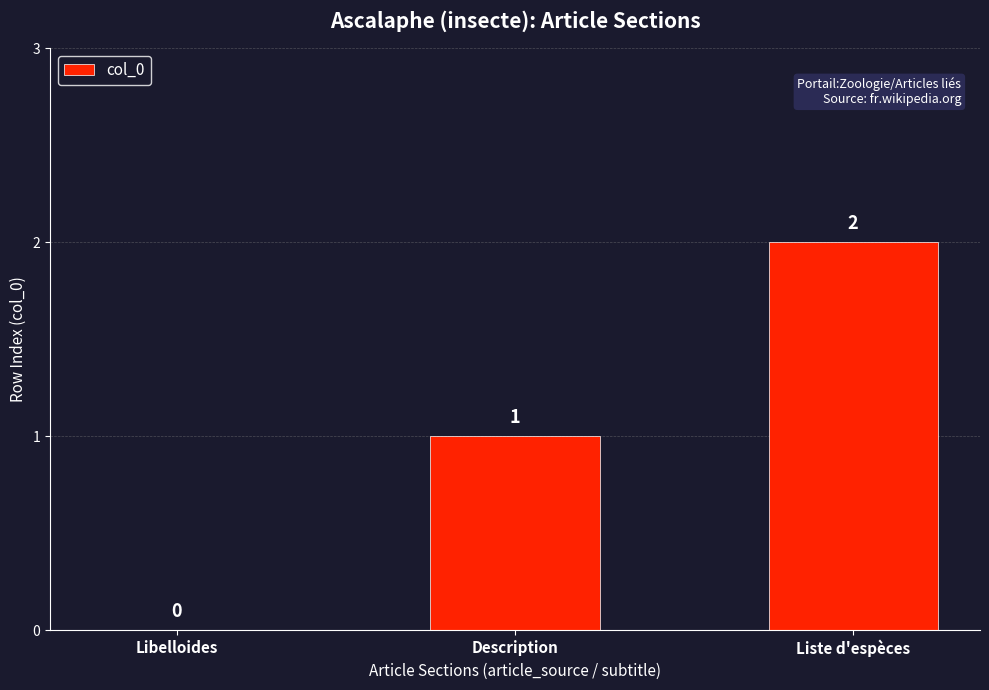

What is the sum of all values?

3